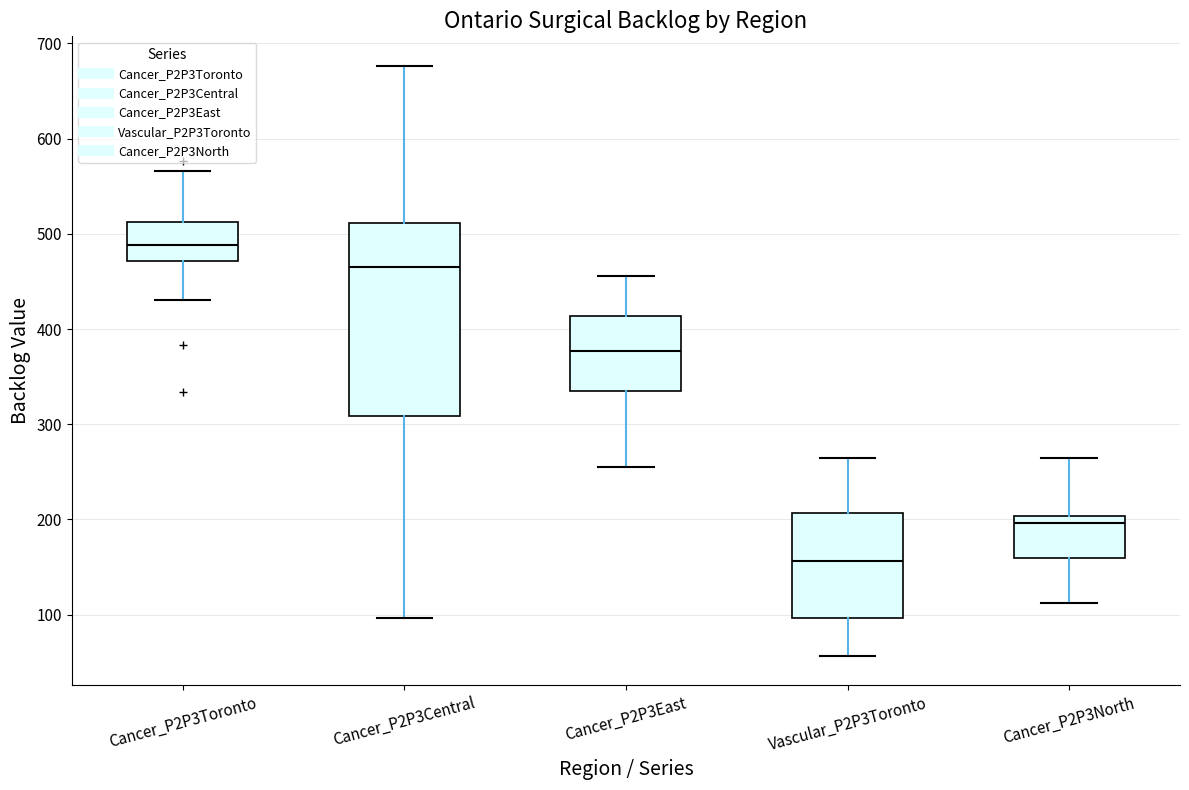

Which box has the highest median line?

Cancer_P2P3Toronto